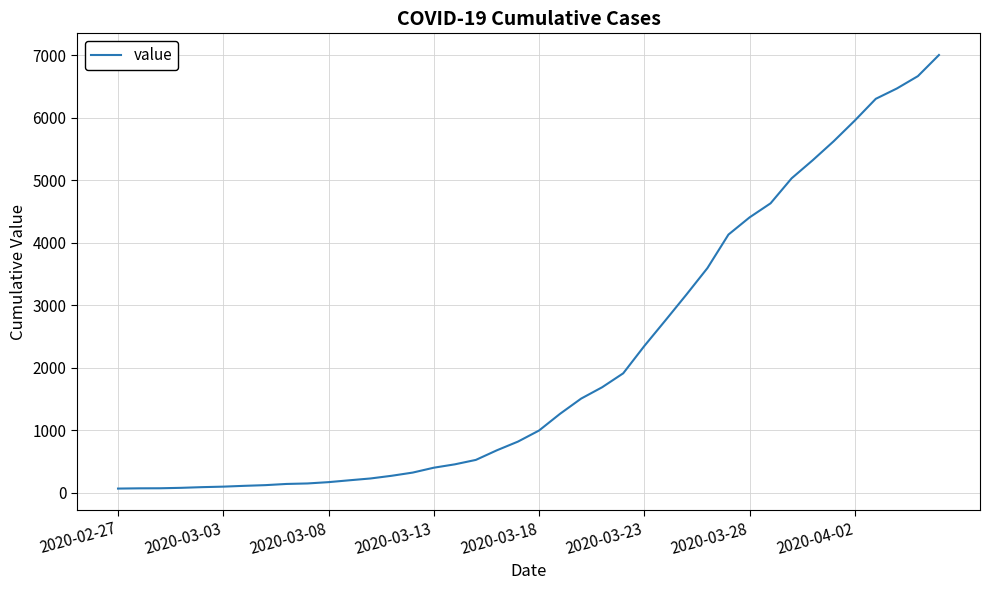

What is the maximum value shown in the chart?

7004